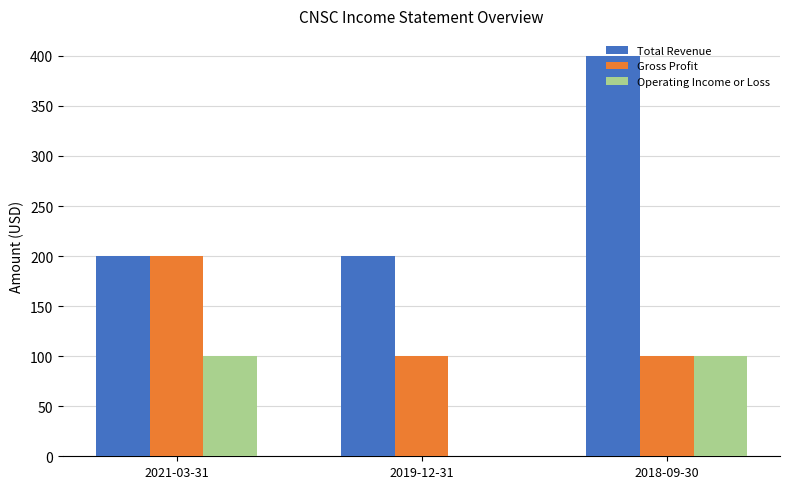

What are all the series names shown in the legend?

Total Revenue, Gross Profit, Operating Income or Loss